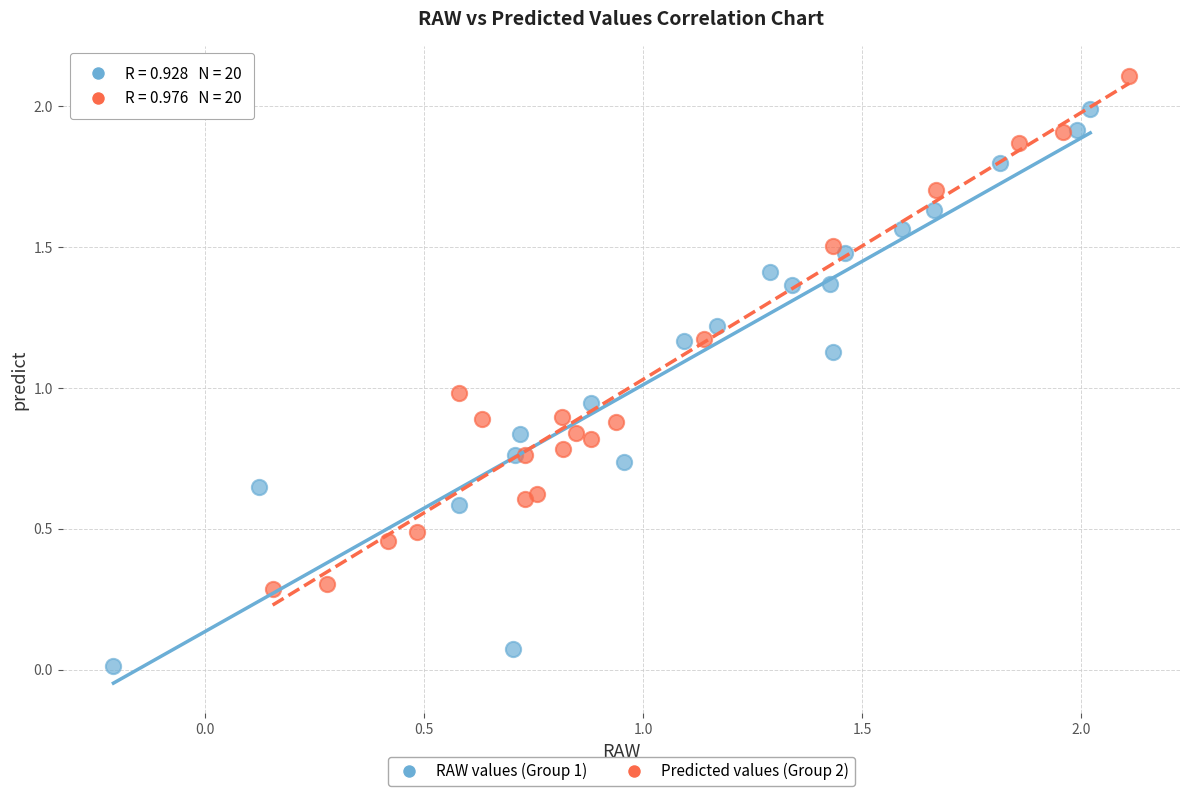

Which series reaches the minimum Y coordinate?

RAW values (Group 1)